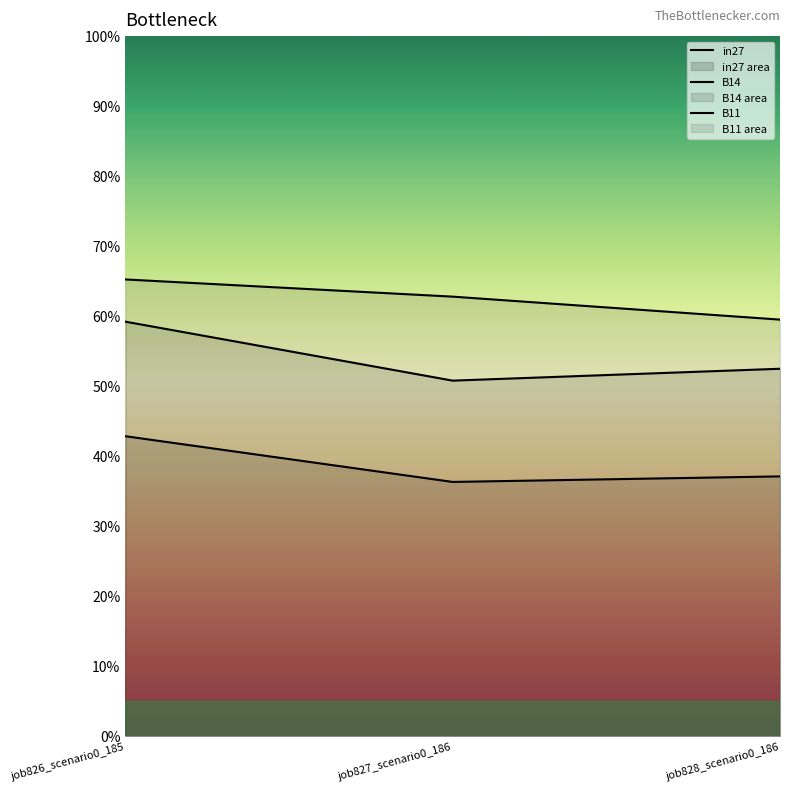

What is the maximum value shown in the chart?

0.7